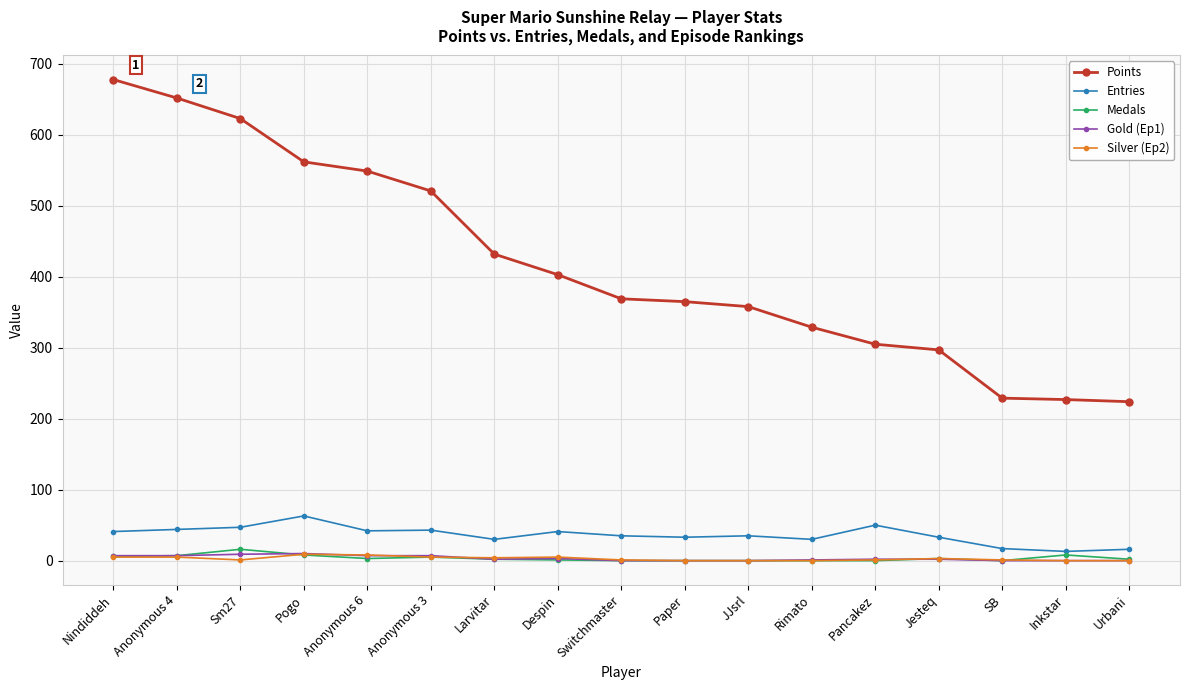

Count the Silver (Ep2) values in the range 0 to 5.

15